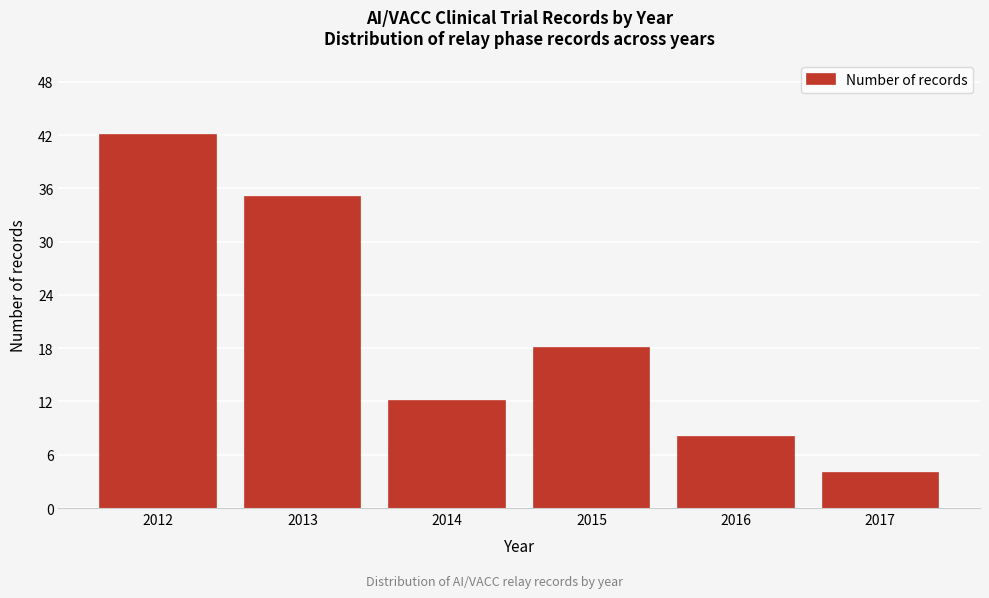

Reading left to right, what are all the values shown in this chart?

42	35	12	18	8	4